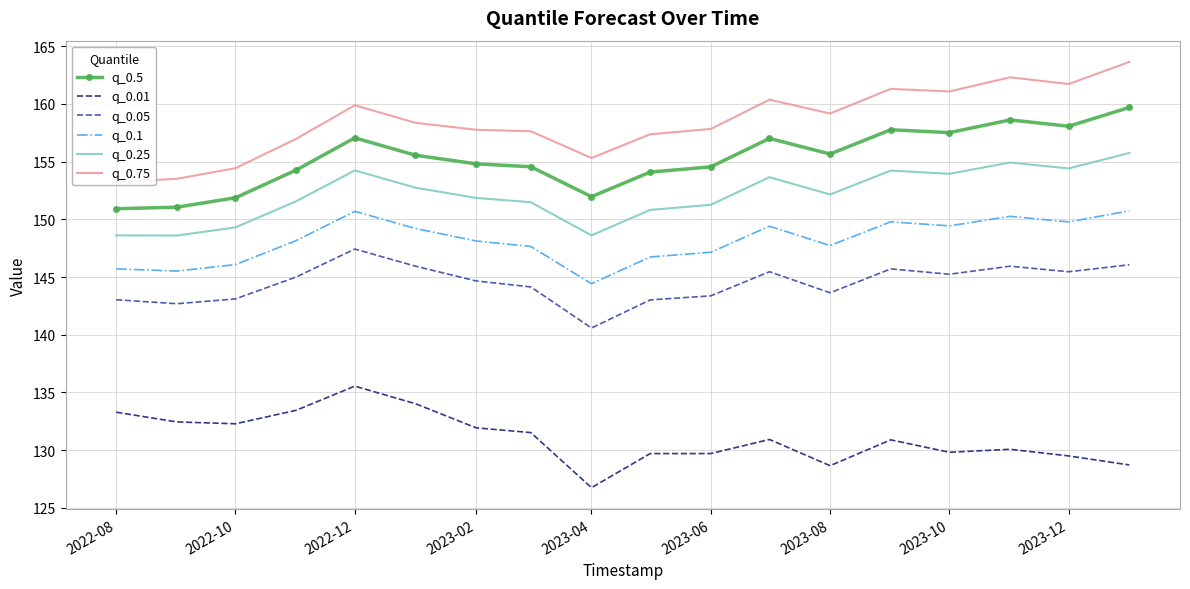

Rank the series by their maximum value, from highest to lowest.

q_0.75, q_0.5, q_0.25, q_0.1, q_0.05, q_0.01